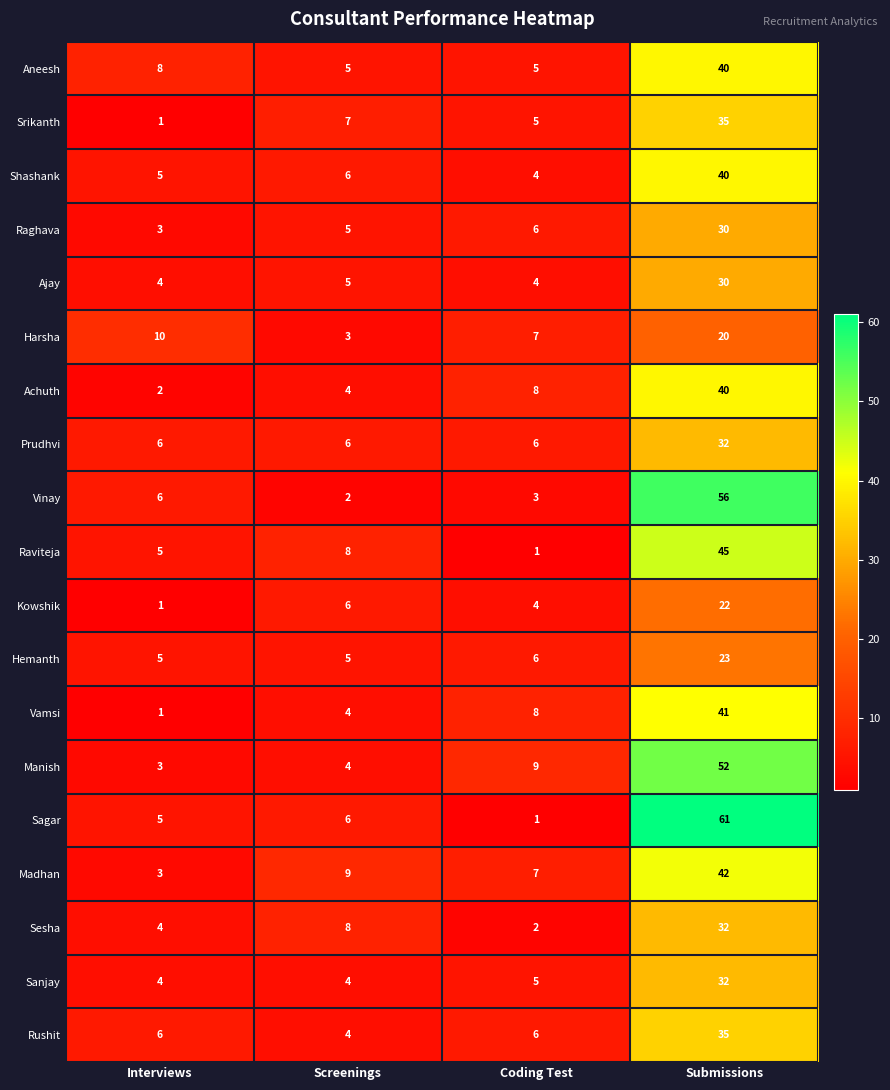

Between Coding Test and Submissions, which series saw the biggest shift?

Sagar